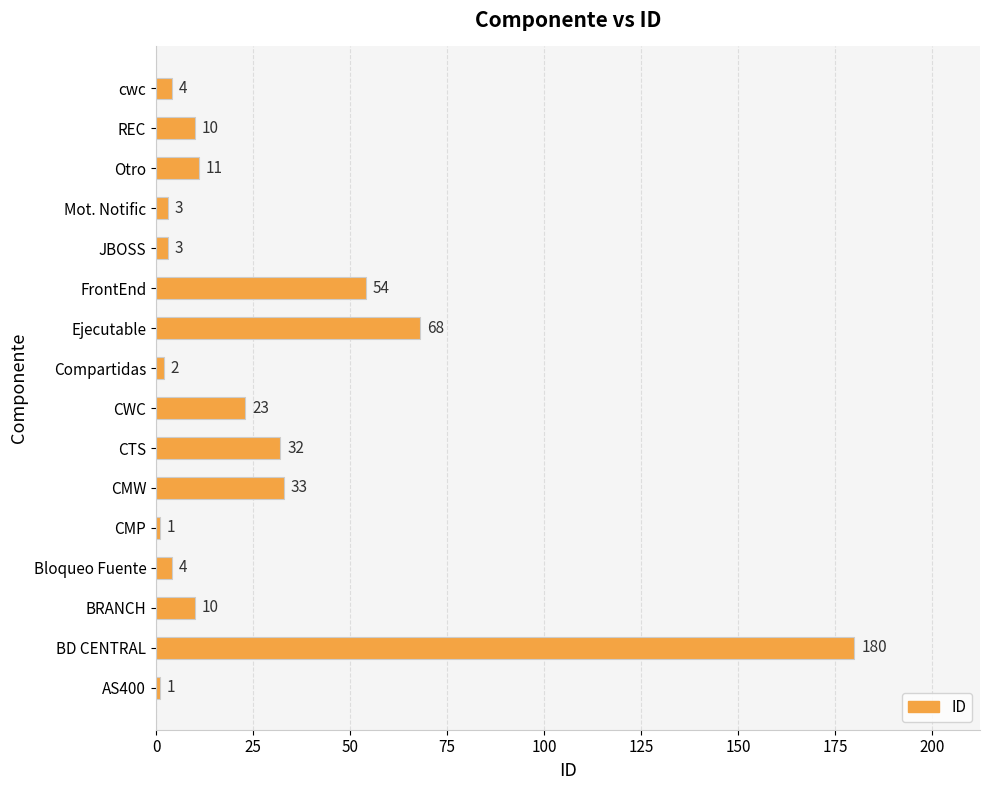

True or false: the data shows 37 at CWC.

False